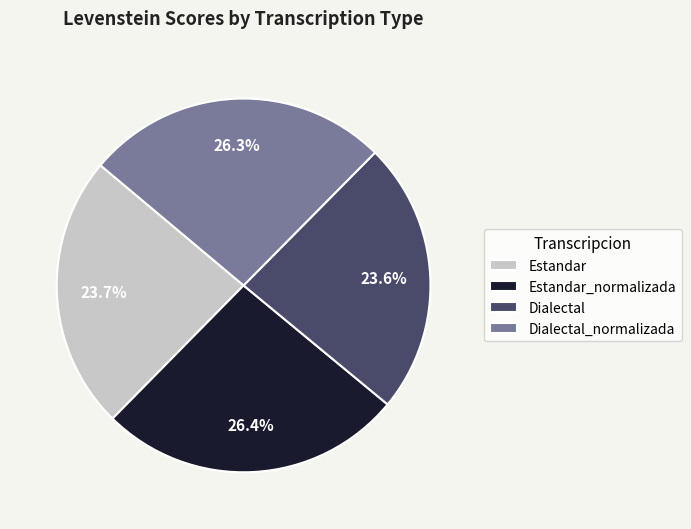

What portion of the pie excludes Estandar_normalizada?

73.6%